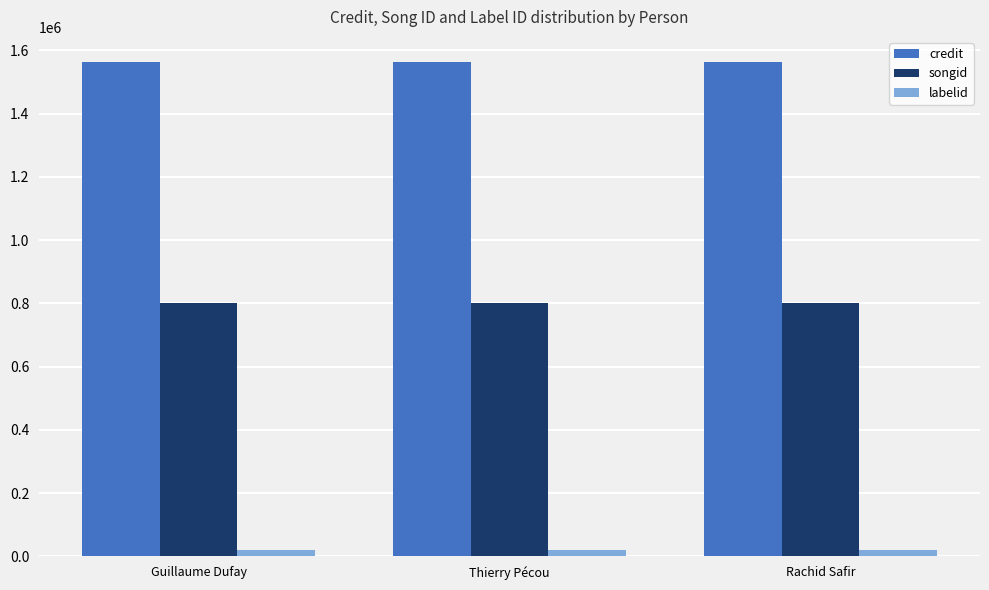

How many bars are there in total?

9